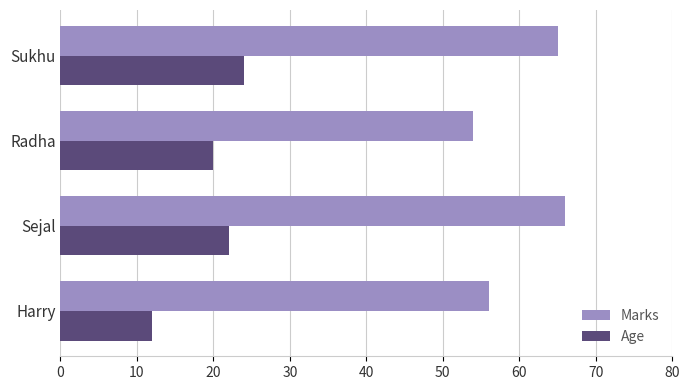

Which label corresponds to the largest value in the chart?

Sejal